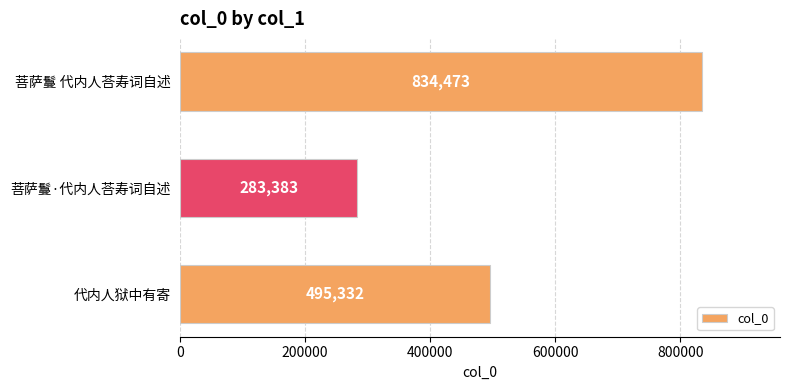

What is the difference between the maximum and second lowest values?

339141